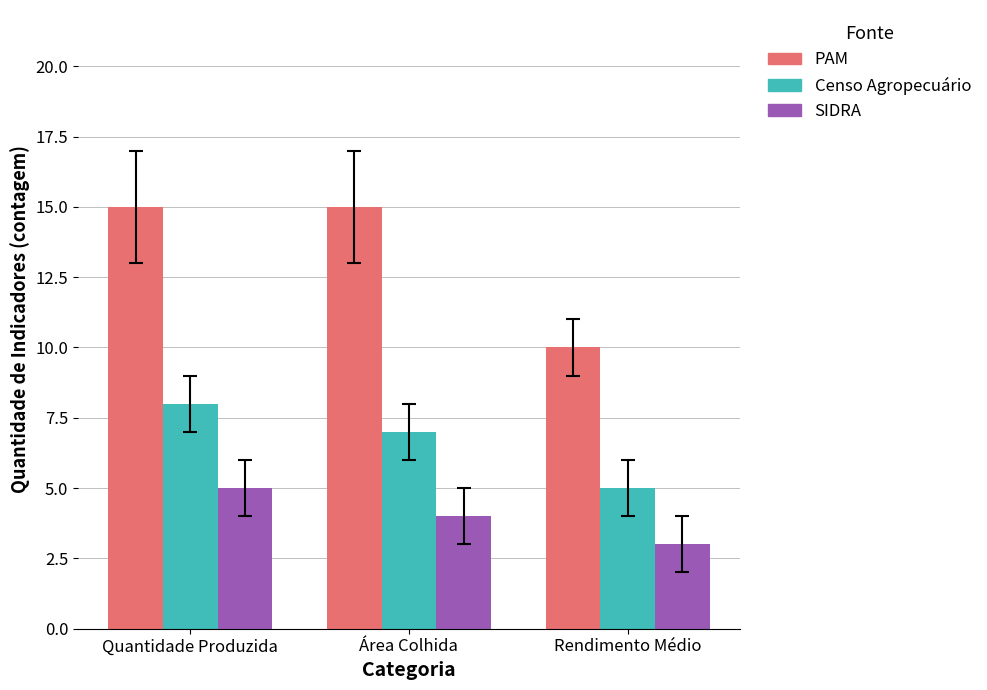

What is the difference between the highest and lowest values at Área Colhida?

11